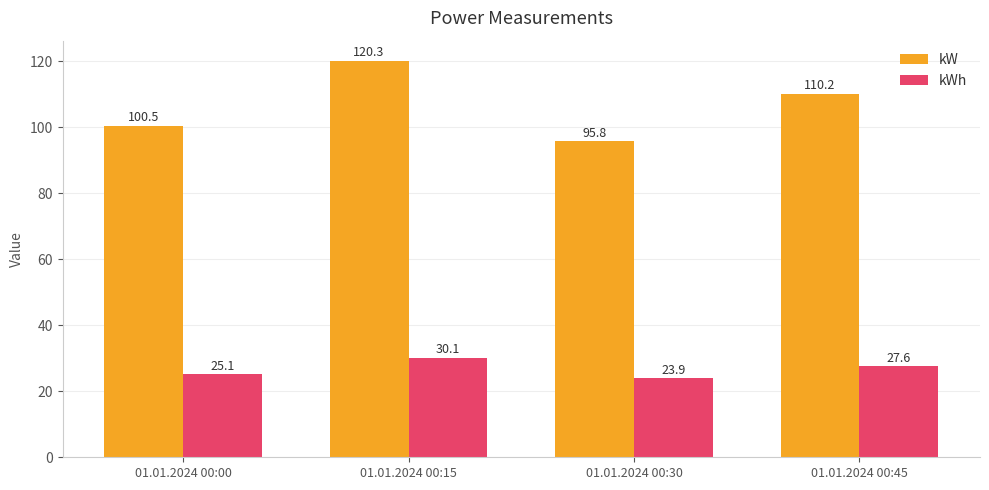

Reading right to left, transcribe all the data shown in this chart.

kW: 01.01.2024 00:45=110.2	01.01.2024 00:30=95.8	01.01.2024 00:15=120.3	01.01.2024 00:00=100.5
kWh: 01.01.2024 00:45=27.6	01.01.2024 00:30=23.9	01.01.2024 00:15=30.1	01.01.2024 00:00=25.1